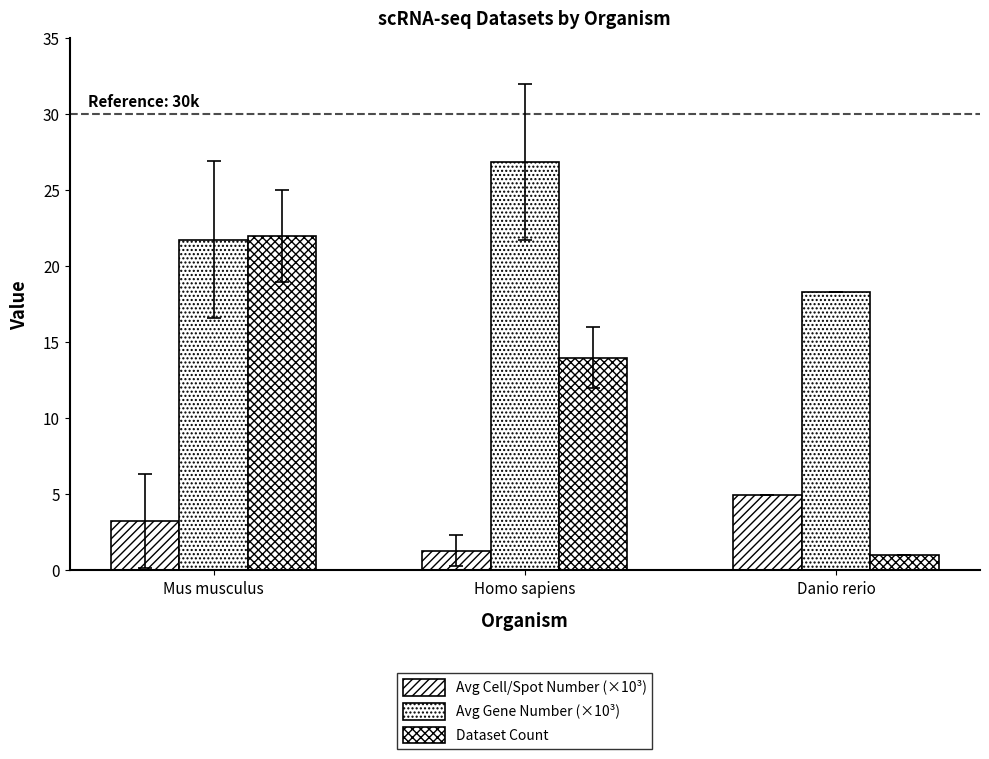

The value of Dataset Count at Mus musculus is 22.0. True or false?

True